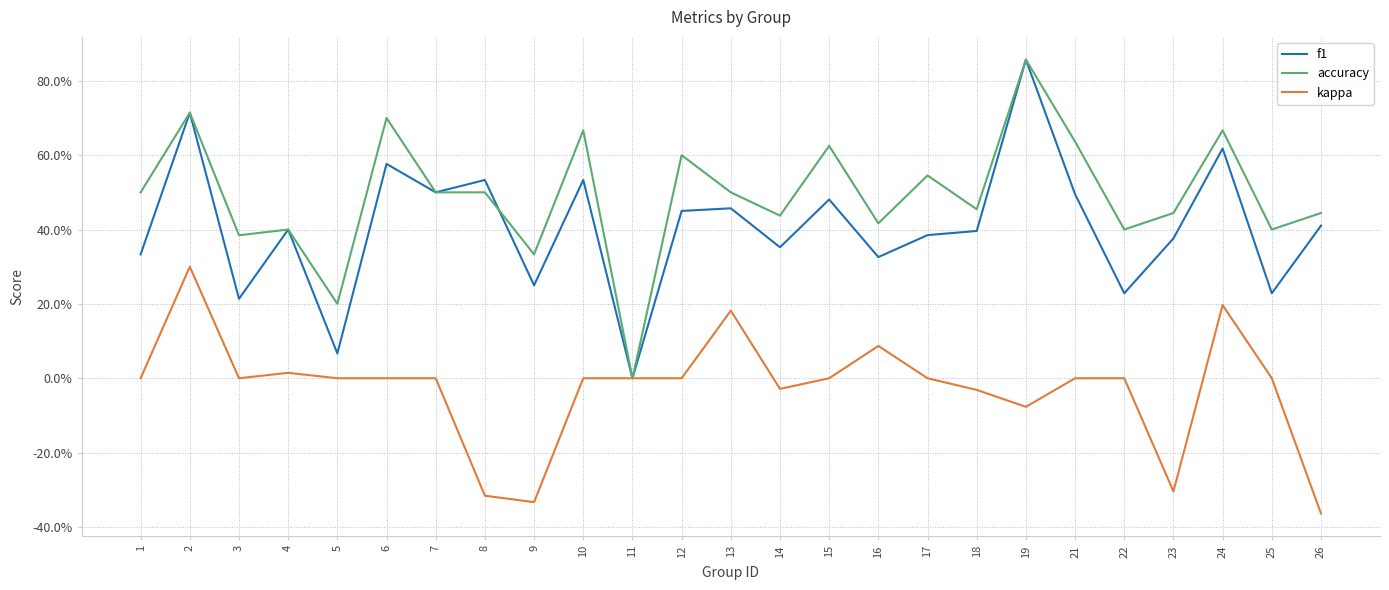

How many times do f1 and accuracy cross each other?

1